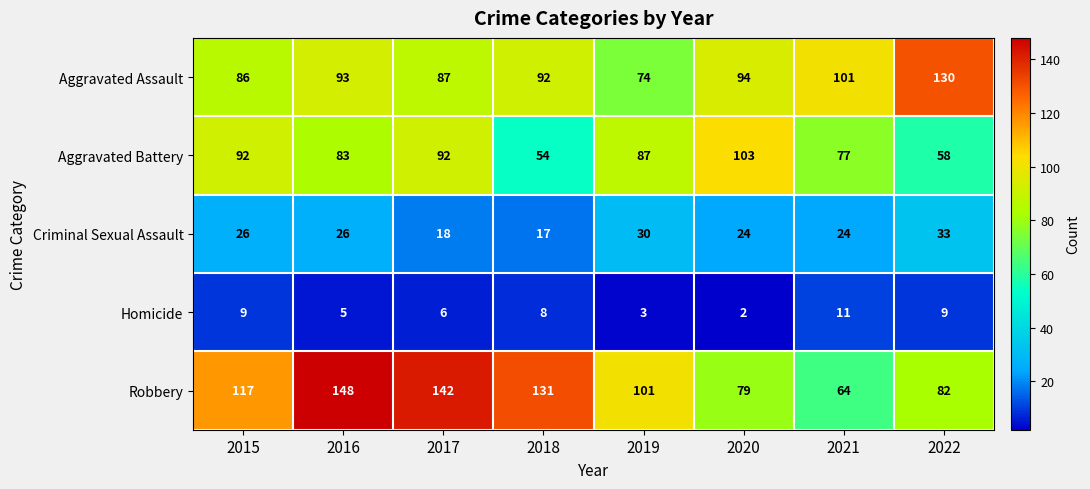

What is the spread (max minus min) of values at 2020?

101